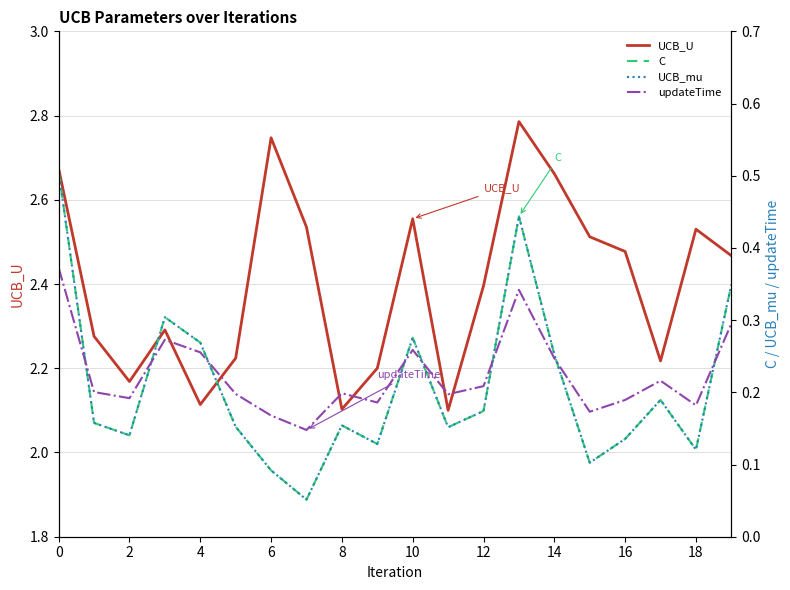

Rank the series by their maximum value, from lowest to highest.

updateTime, C, UCB_mu, UCB_U